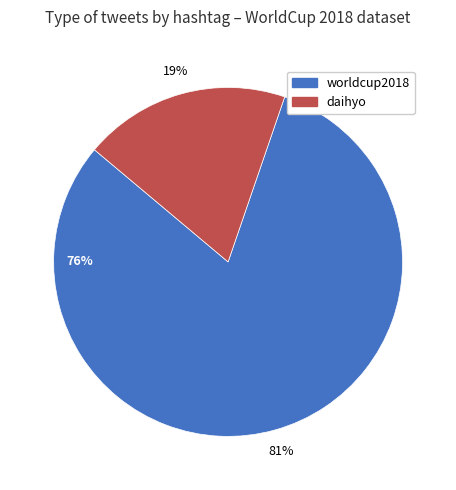

What is the change in value from worldcup2018 to daihyo?

-29